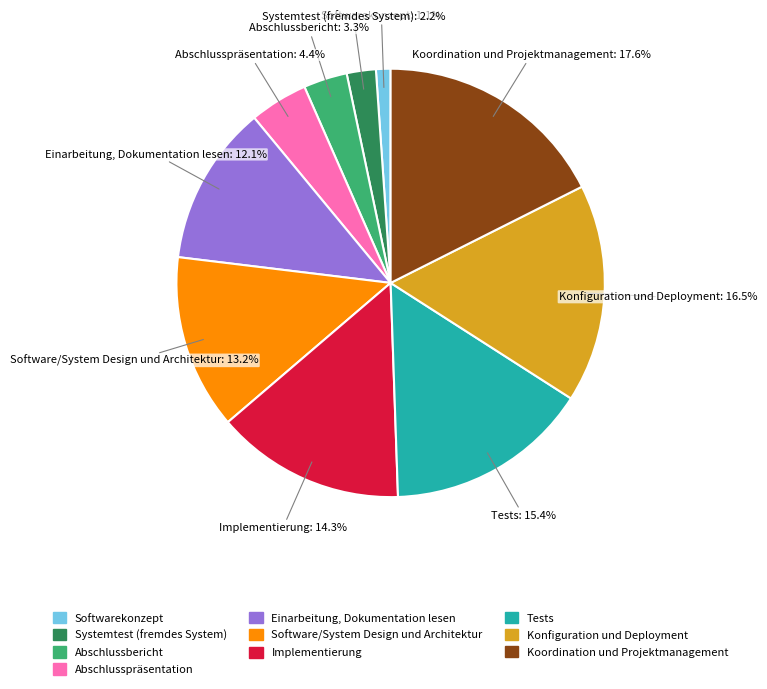

True or false: Abschlusspräsentation accounts for 4% of the total.

True